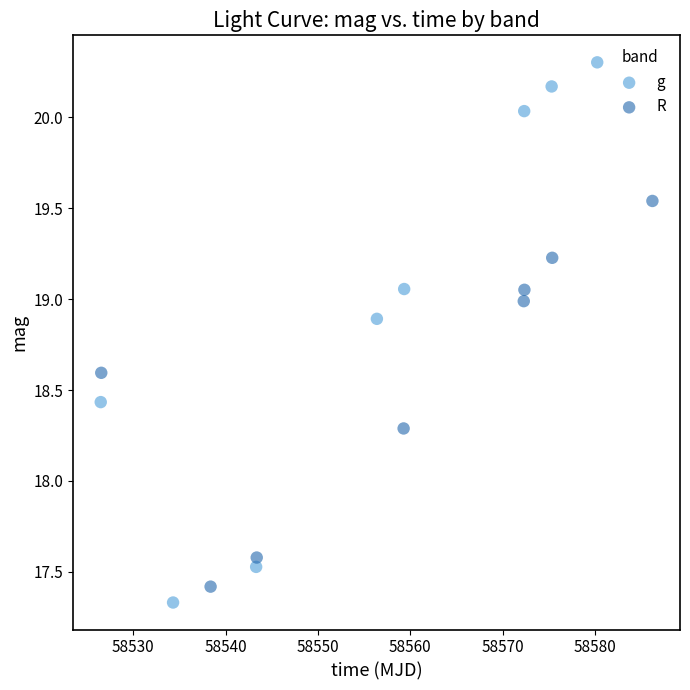

Which series contains the lowest Y value?

g